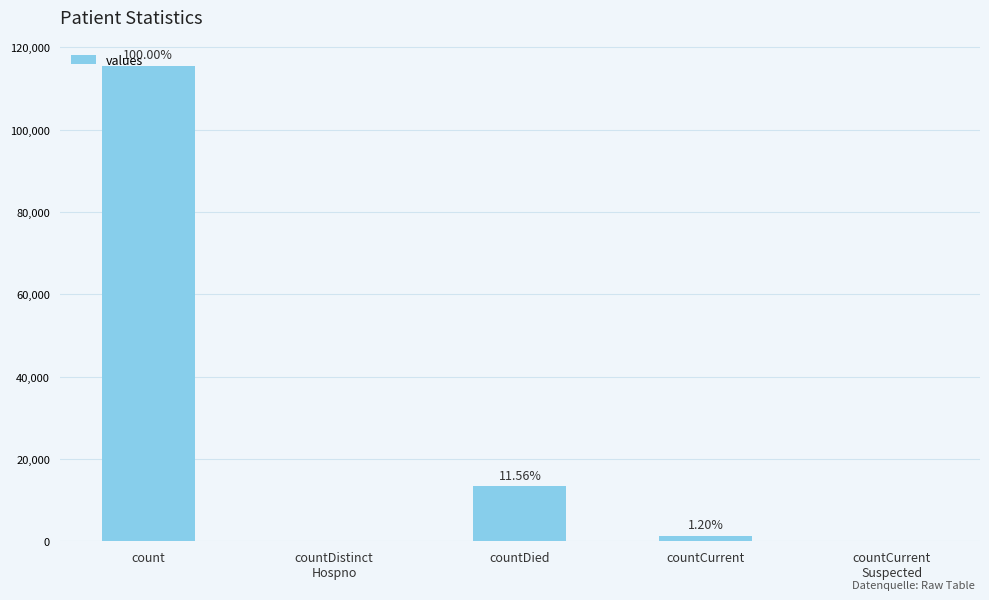

What value does the data have at count?

115379